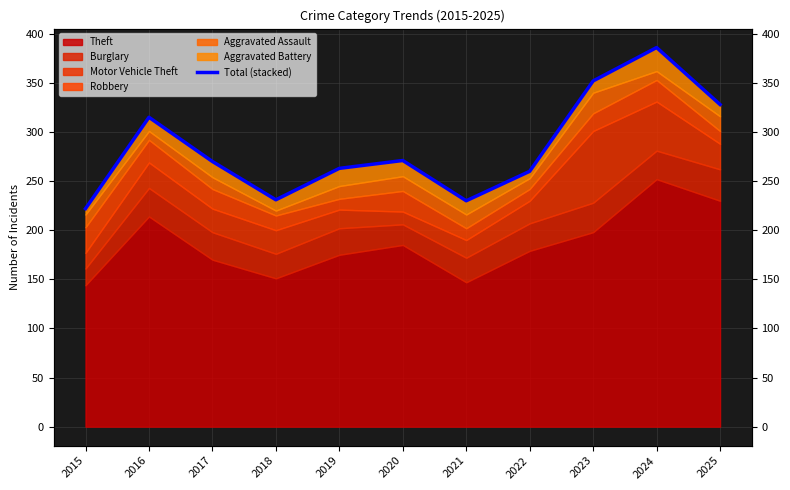

List the labels in order of value, largest first.

2024, 2023, 2025, 2016, 2020, 2017, 2019, 2022, 2018, 2021, 2015